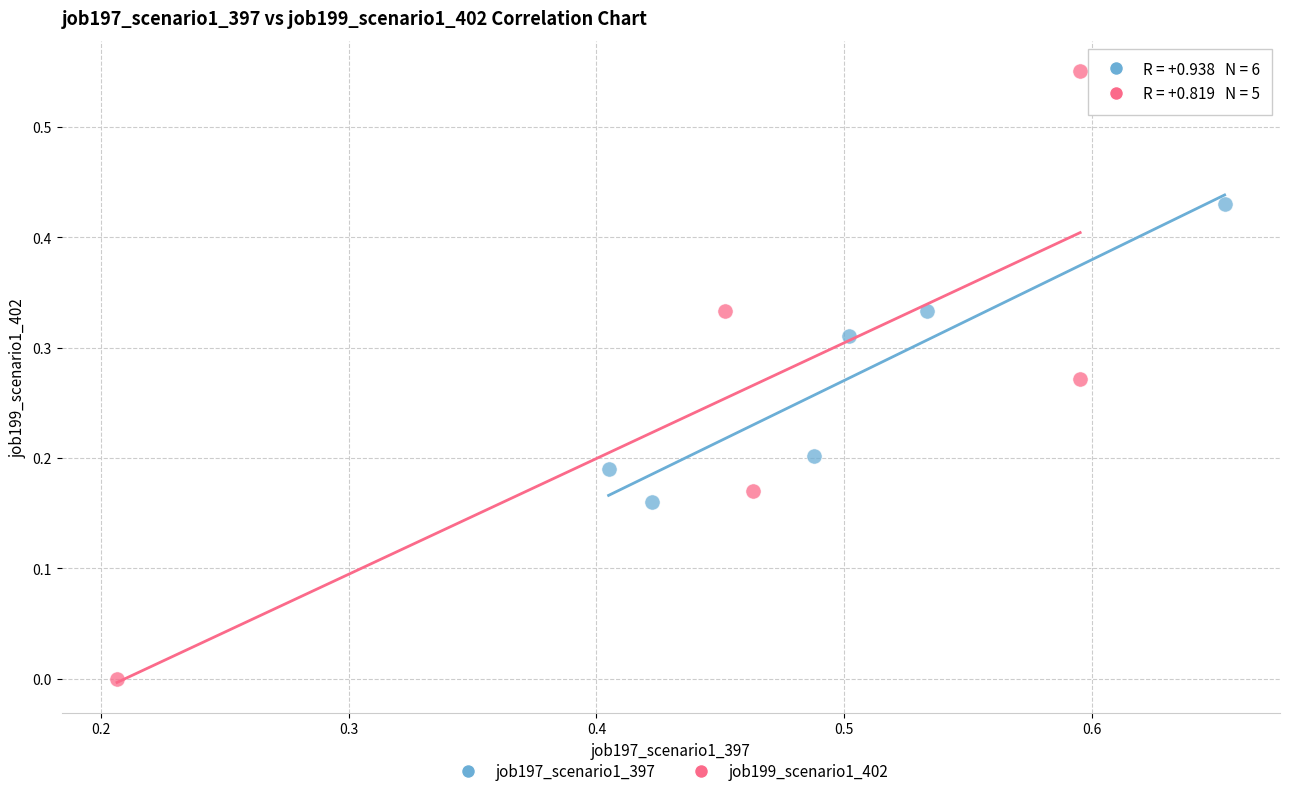

Which series has the widest spread of Y values?

job199_scenario1_402